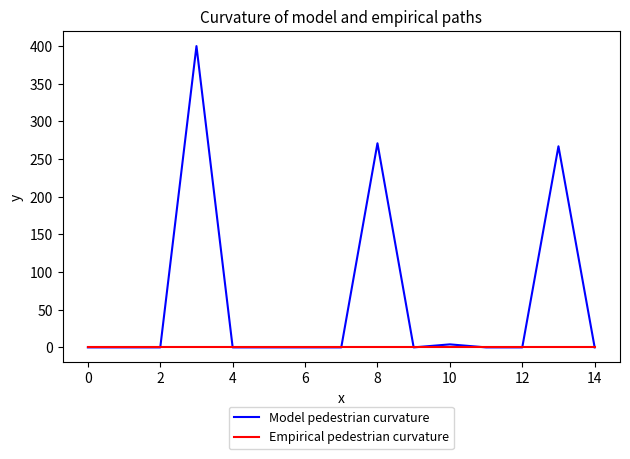

What is the maximum value shown in the chart?

400